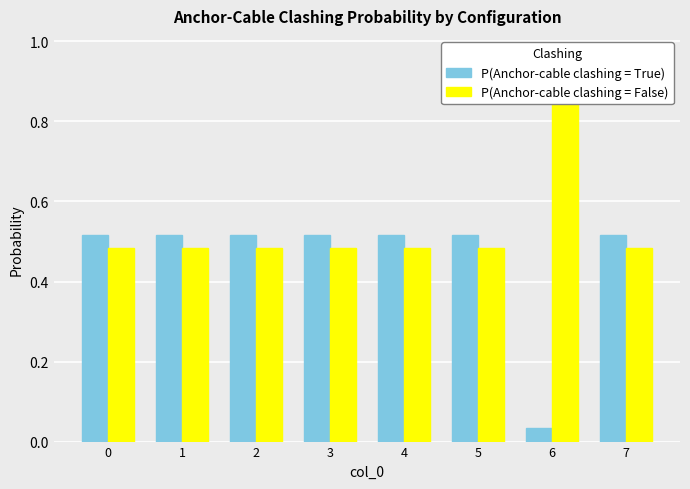

At how many categories does at least one series exceed 0?

8